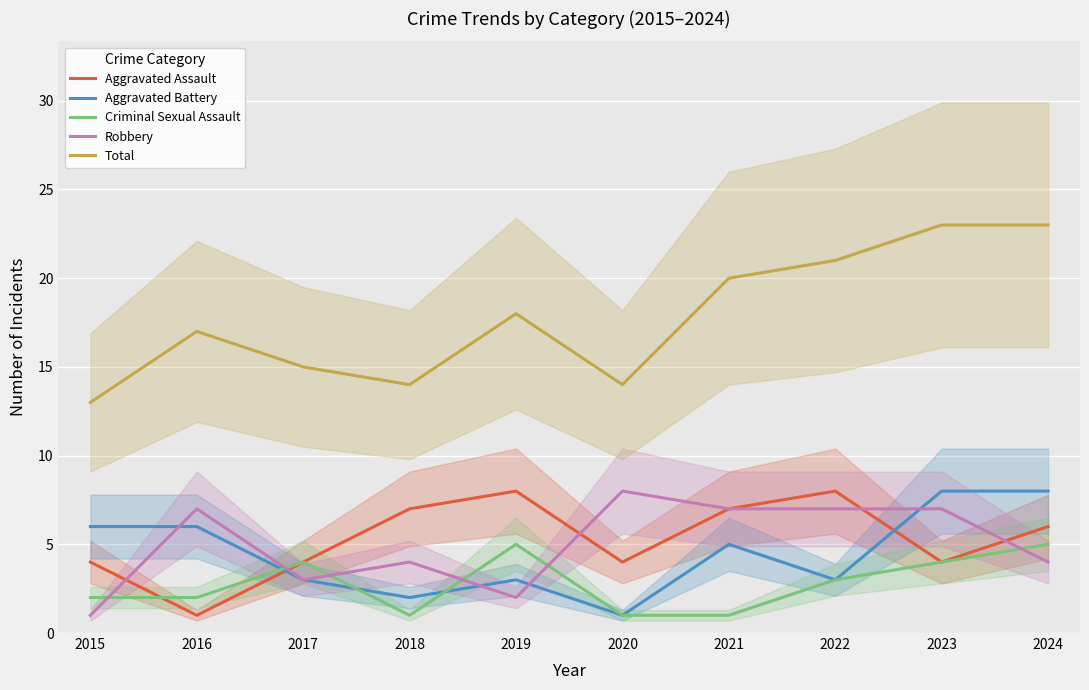

Between 2018 and 2022, which series saw the biggest shift?

Total